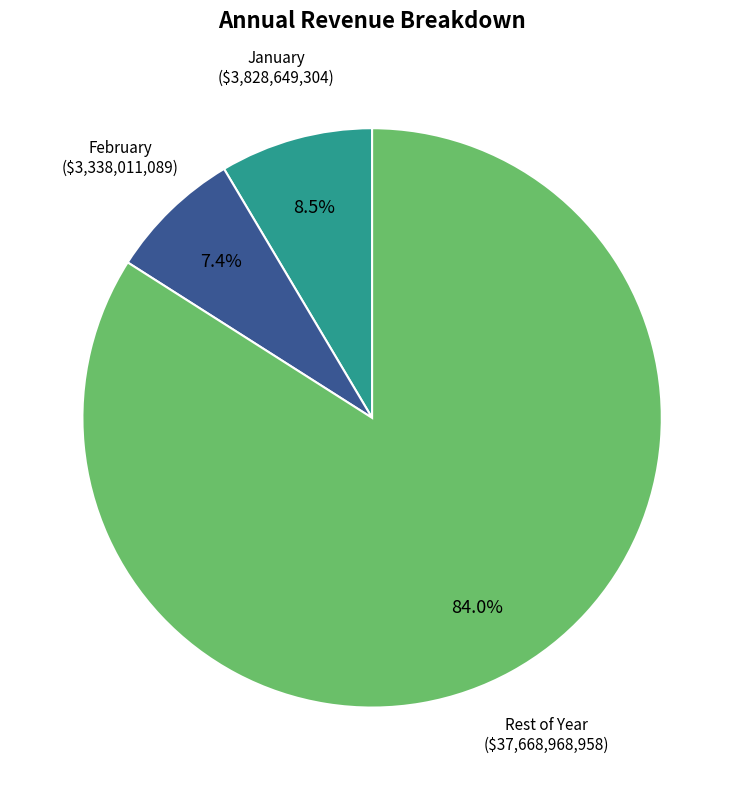

Is there a majority slice in this chart?

Yes